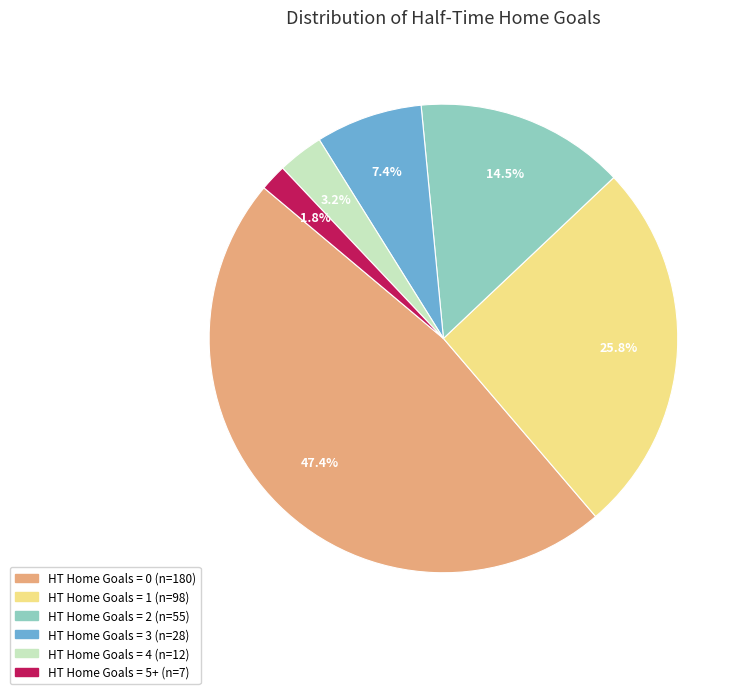

Is there a majority slice in this chart?

No